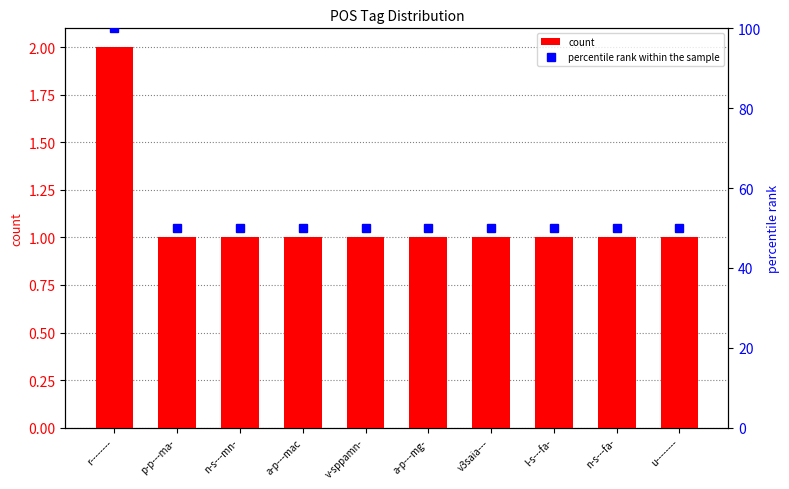

What is the sum of all count values?

11